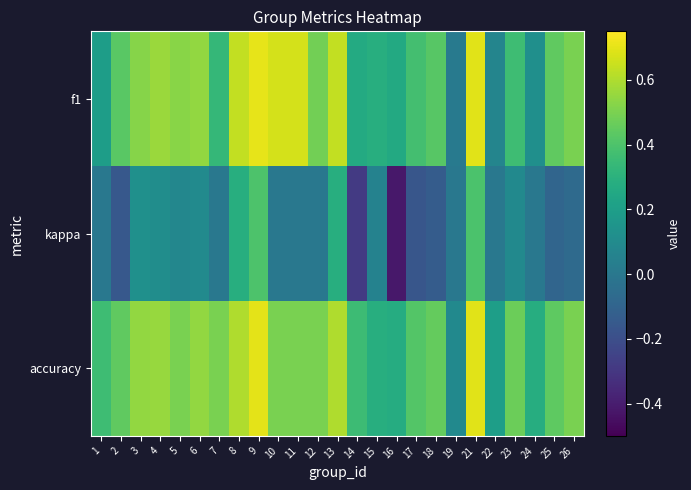

Which category has the lowest value across all series?

16